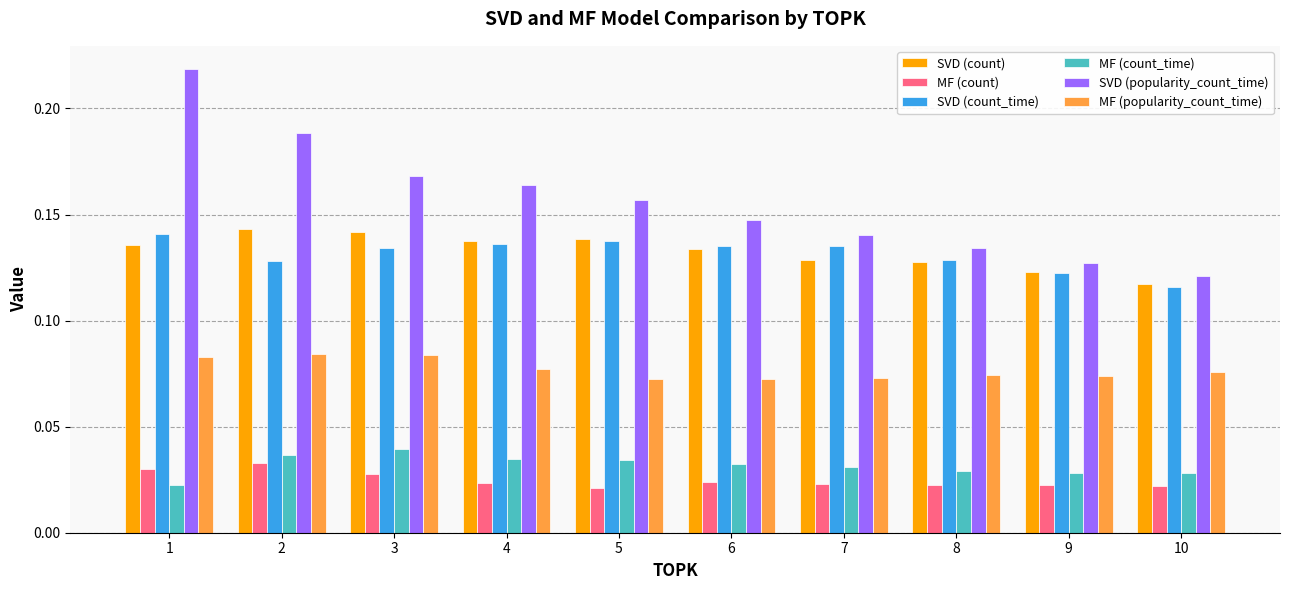

Which series has the widest spread of values?

SVD (popularity_count_time)